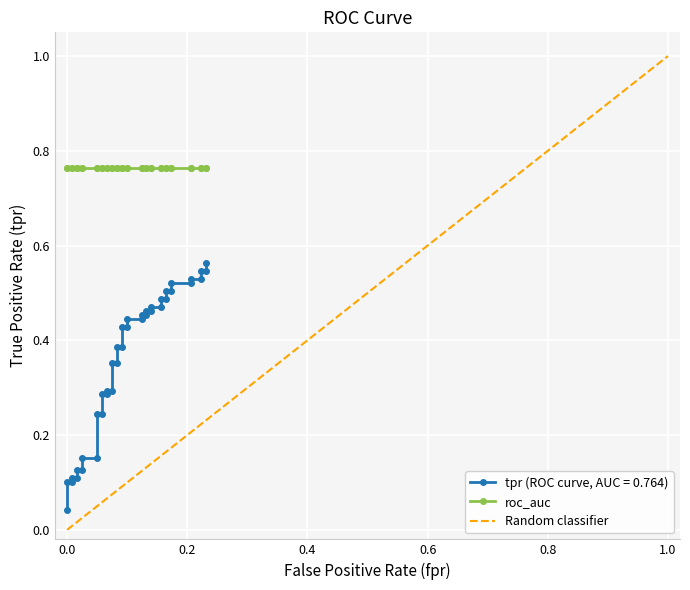

Is this an area chart (filled region under the line)?

No